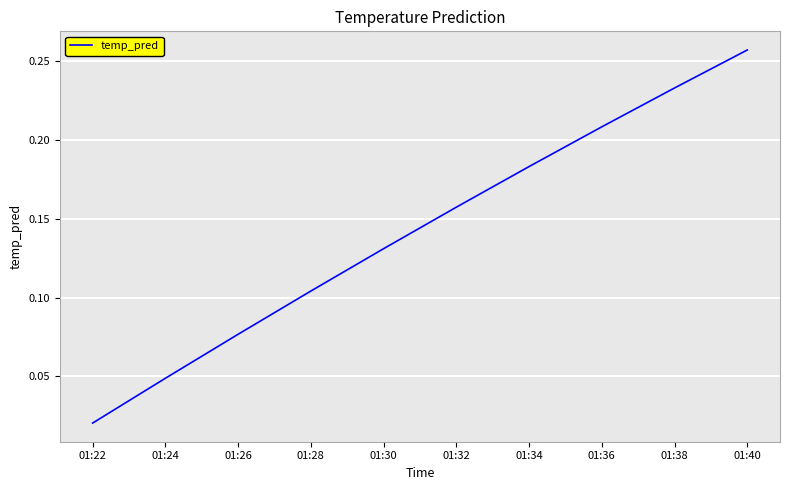

Rank the categories by value from highest to lowest.

01:40, 01:38, 01:36, 01:34, 01:32, 01:30, 01:28, 01:26, 01:24, 01:22